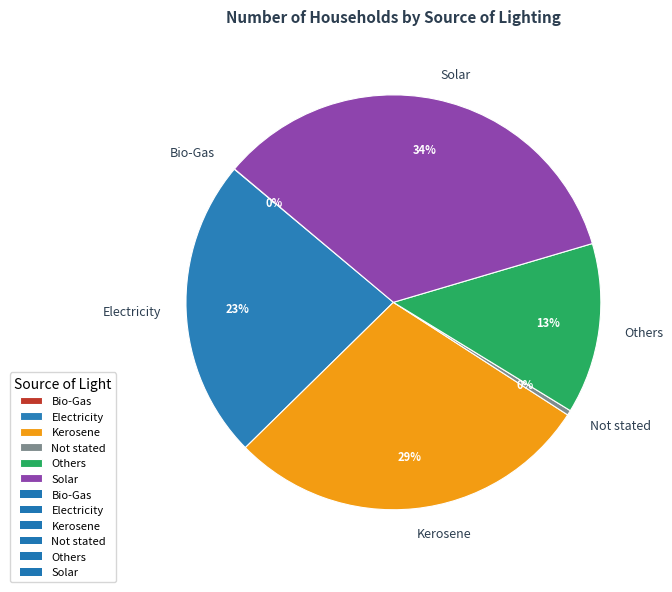

To the nearest percent, what is the difference between the largest and smallest slice percentages?

34%